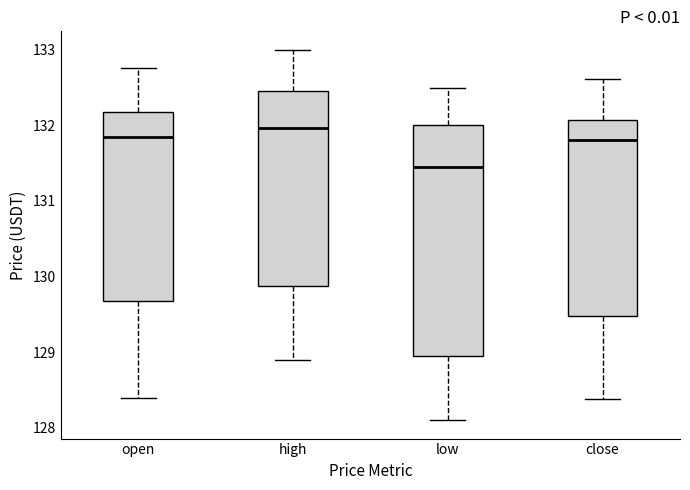

Reading left to right, read every box against the y-axis: the position of its median line, the range the box covers, and the ends of its whiskers. The values are not printed on the chart, so give them approximately, as read against the axis.

open: median 131.8, box 129.7 to 132.2, whiskers 128.4 to 132.8
high: median 132.0, box 129.9 to 132.5, whiskers 128.9 to 133.0
low: median 131.5, box 128.9 to 132.0, whiskers 128.1 to 132.5
close: median 131.8, box 129.5 to 132.1, whiskers 128.4 to 132.6